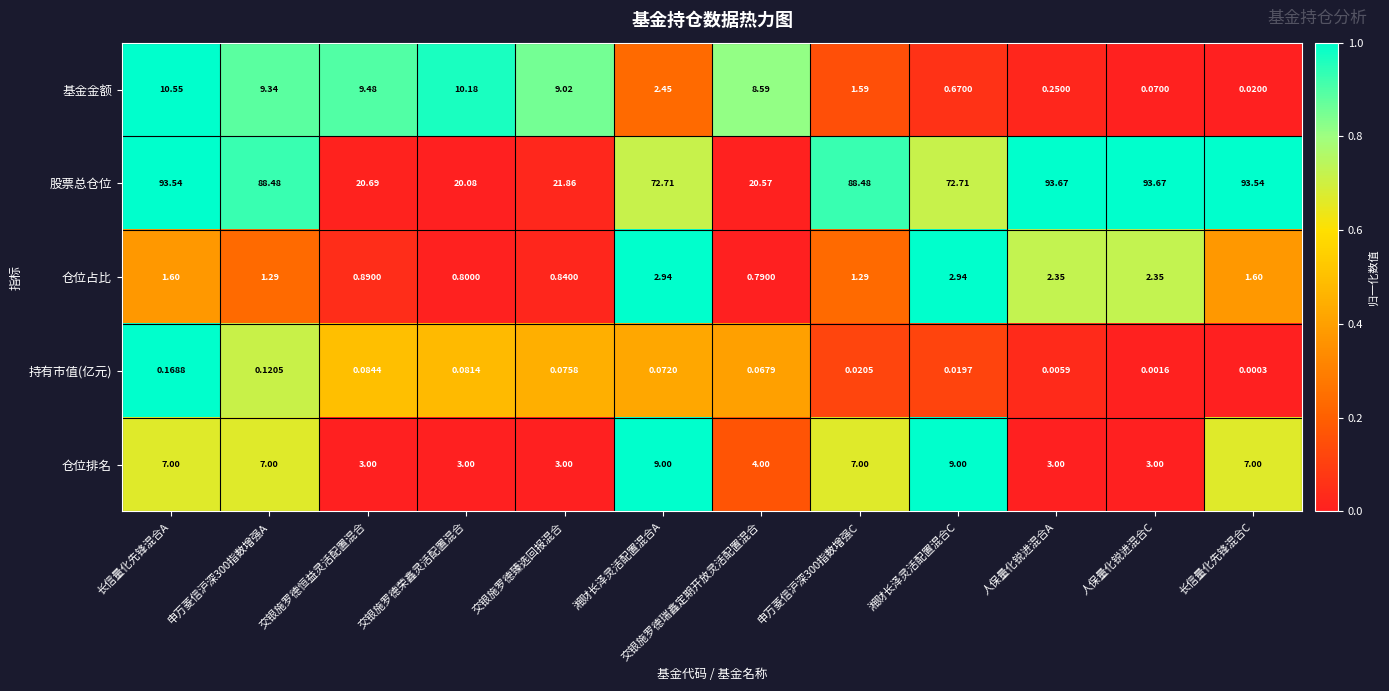

Which series has the widest spread of values?

股票总仓位